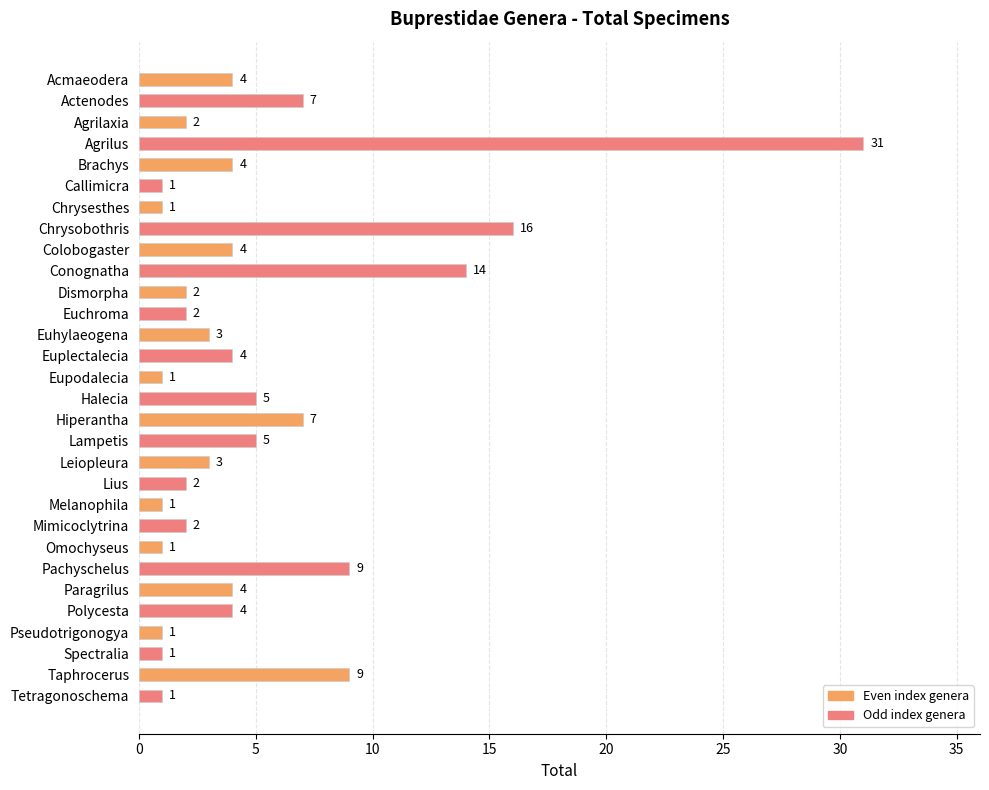

What is the greatest value displayed?

31